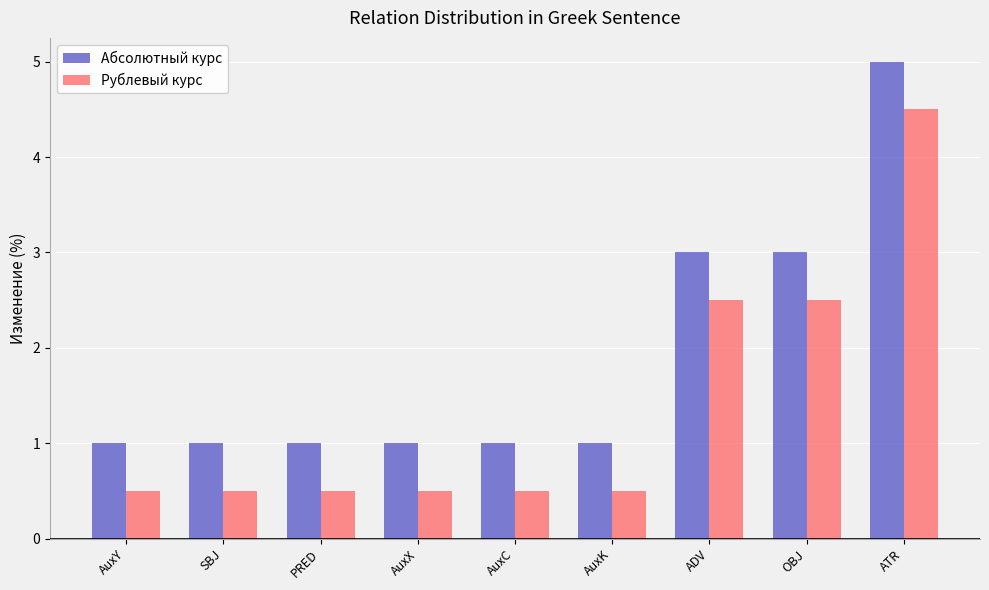

Rank the series by their maximum value, from lowest to highest.

Рублевый курс, Абсолютный курс